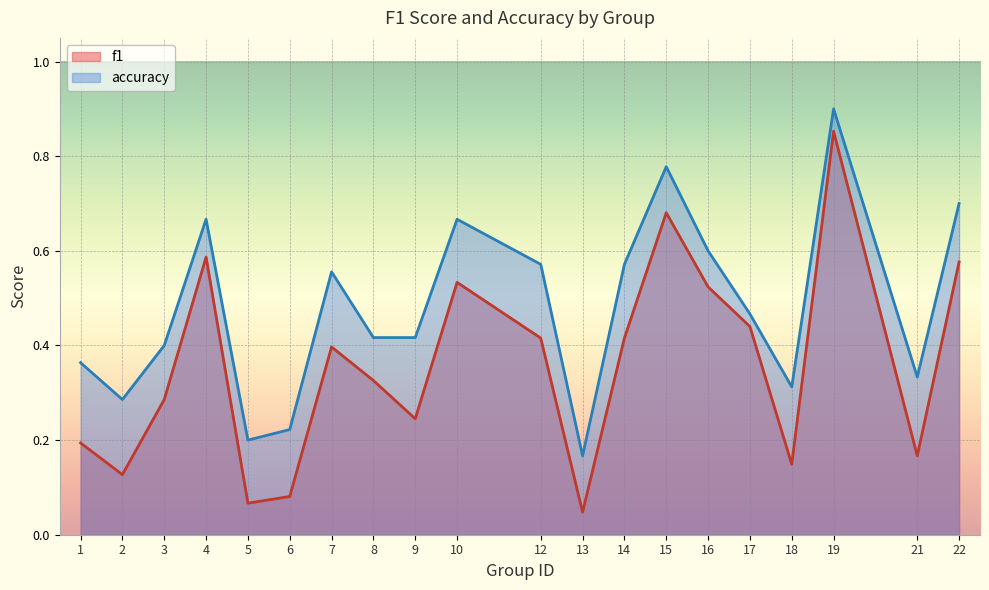

Is it true that accuracy equals 0.1 at 5?

False